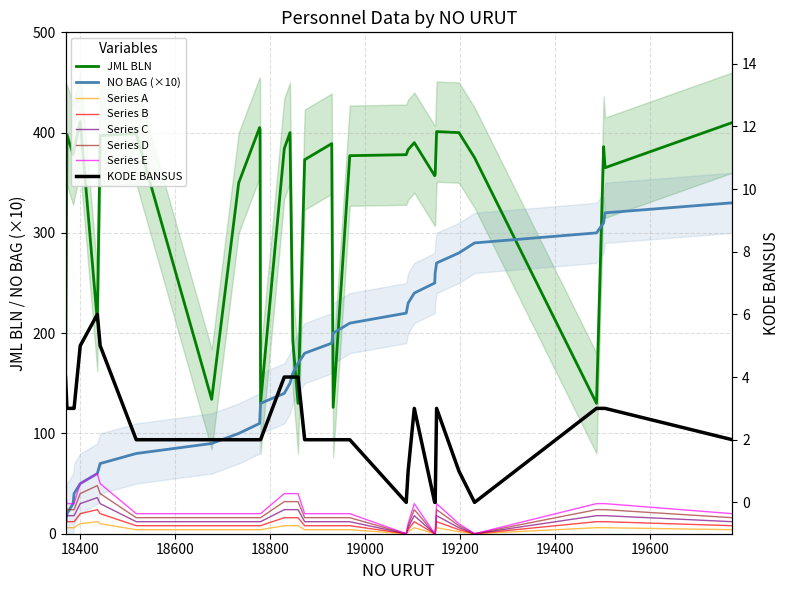

How many data points does each series have?

33